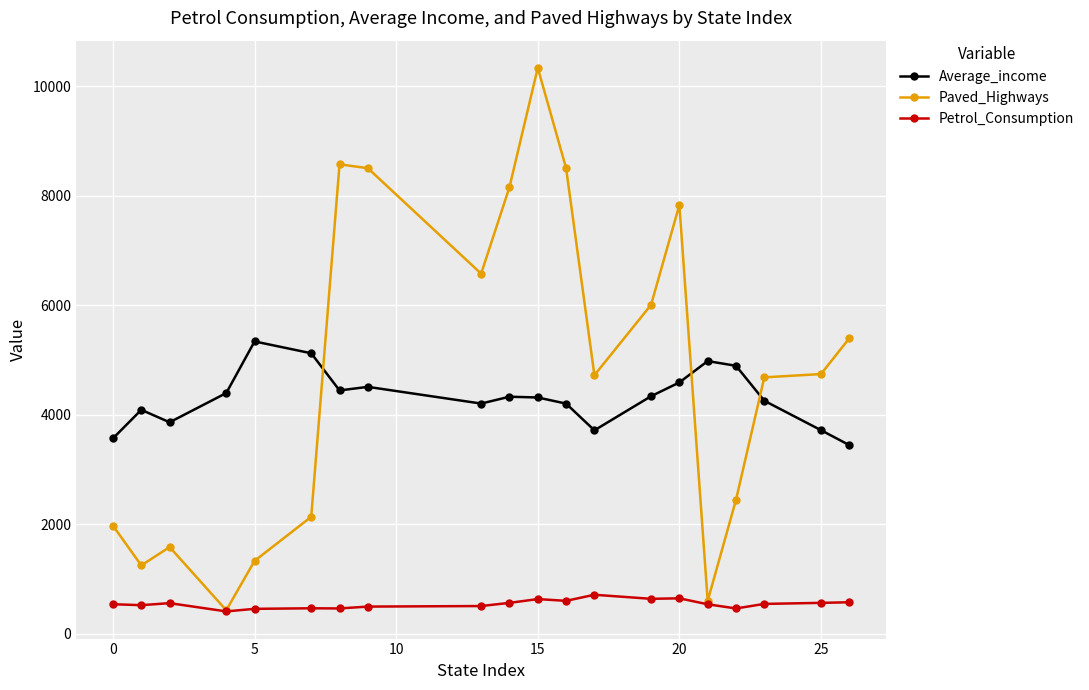

Which series has the widest spread of values?

Paved_Highways